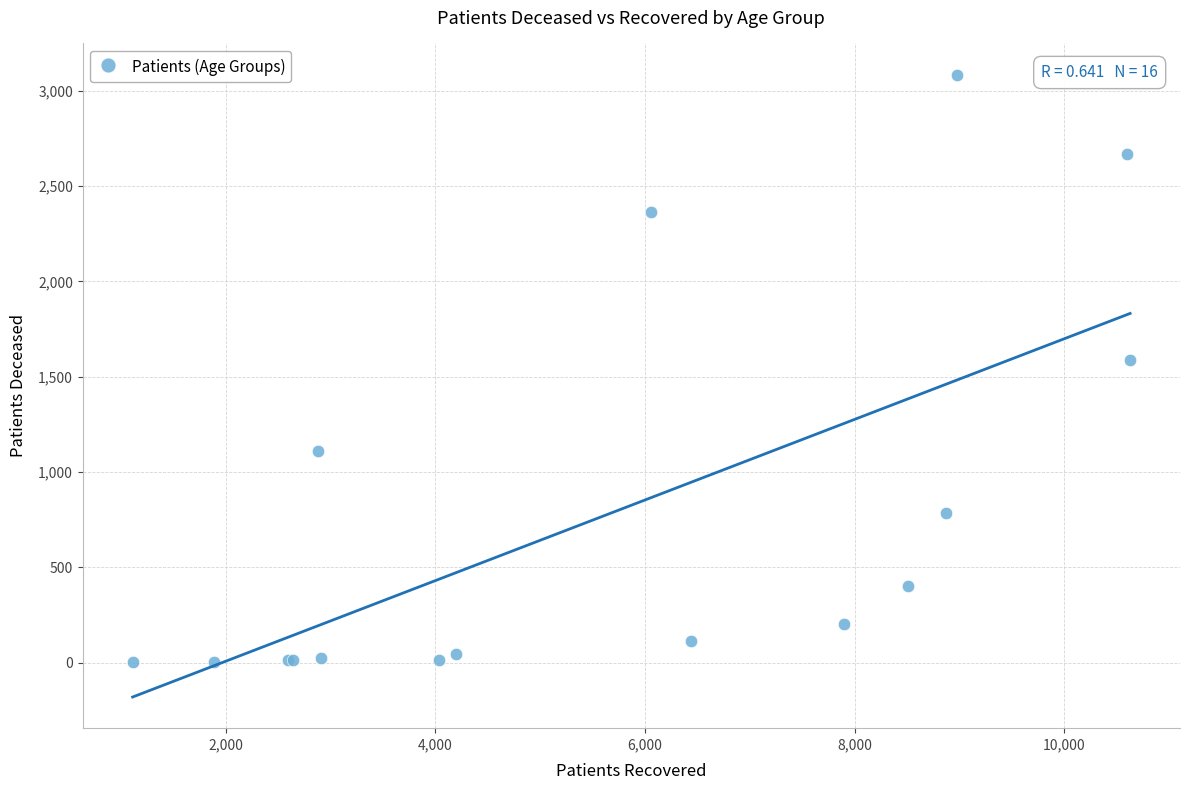

What Y value in the scatter plot is closest to 1544?

1589